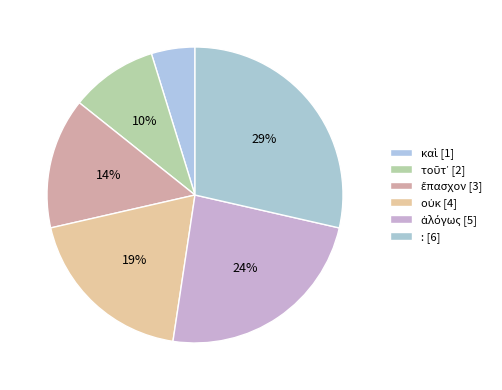

Is the sum of ἀλόγως and : greater than half?

Yes